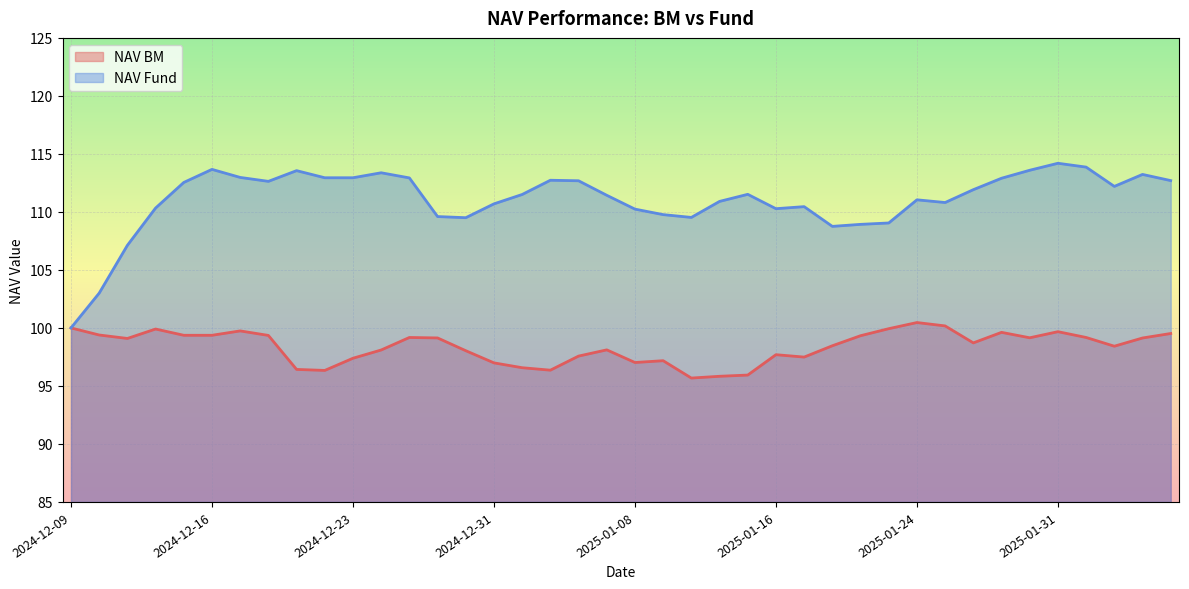

At which label is NAV Fund closest to 107?

2024-12-11